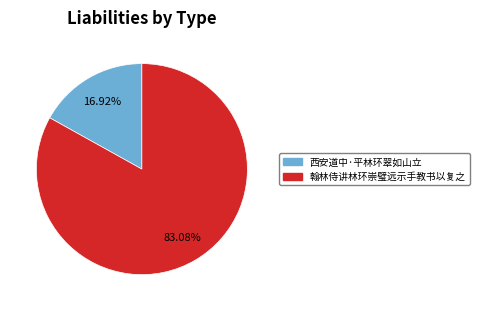

What is the total percentage of 翰林侍讲林环崇璧远示手教书以复之 and 西安道中·平林环翠如山立?

100.0%